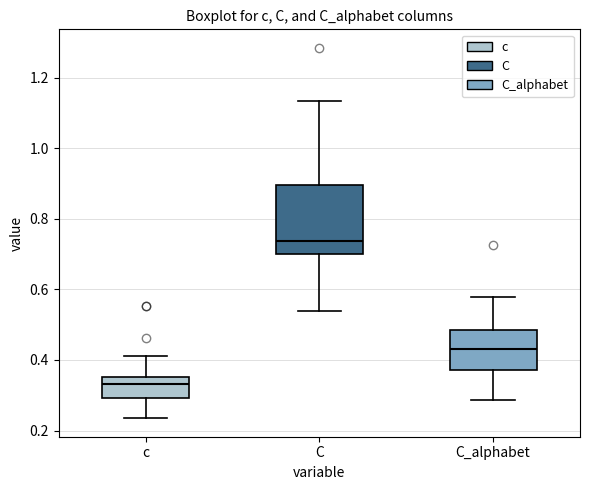

Where does the upper whisker of the box for c end on the y-axis? The values are not printed on the chart, so give them approximately, as read against the axis.

0.42